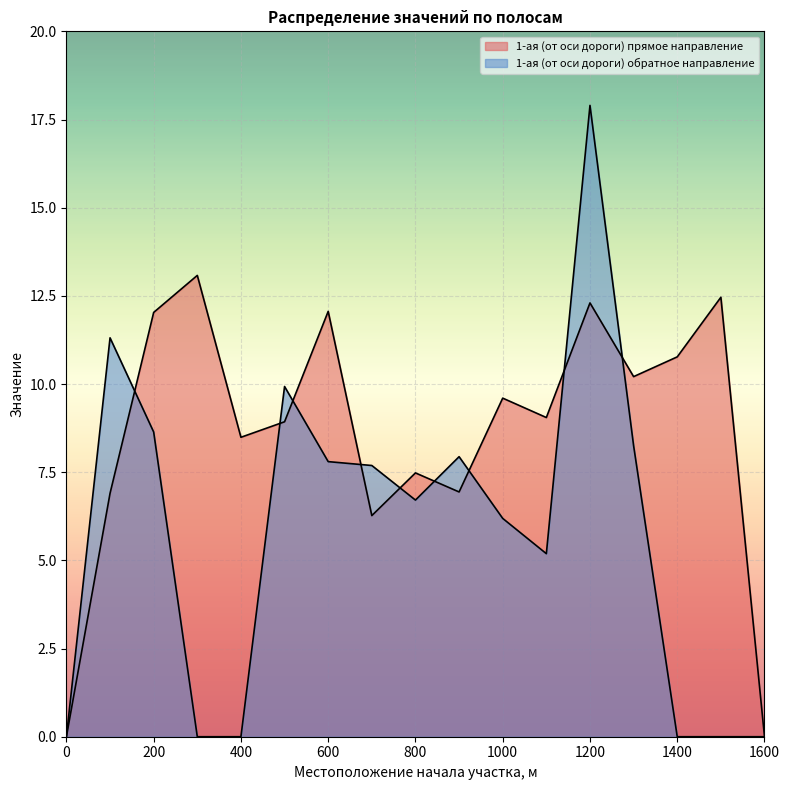

What is the difference between the second highest and minimum values in the 1-ая (от оси дороги) прямое направление series?

12.5